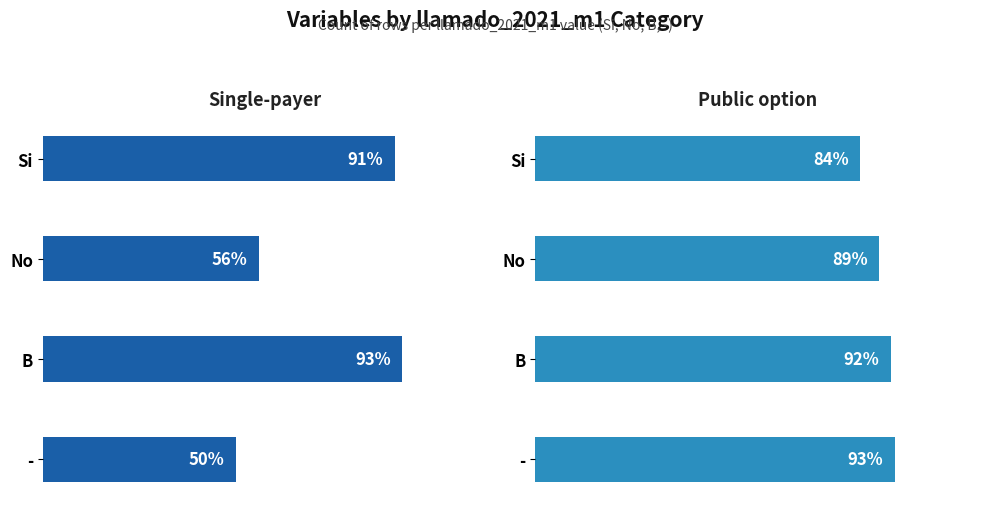

Reading right to left, what are all the values shown in this chart?

Single-payer: 50	93	56	91
Public option: 93	92	89	84